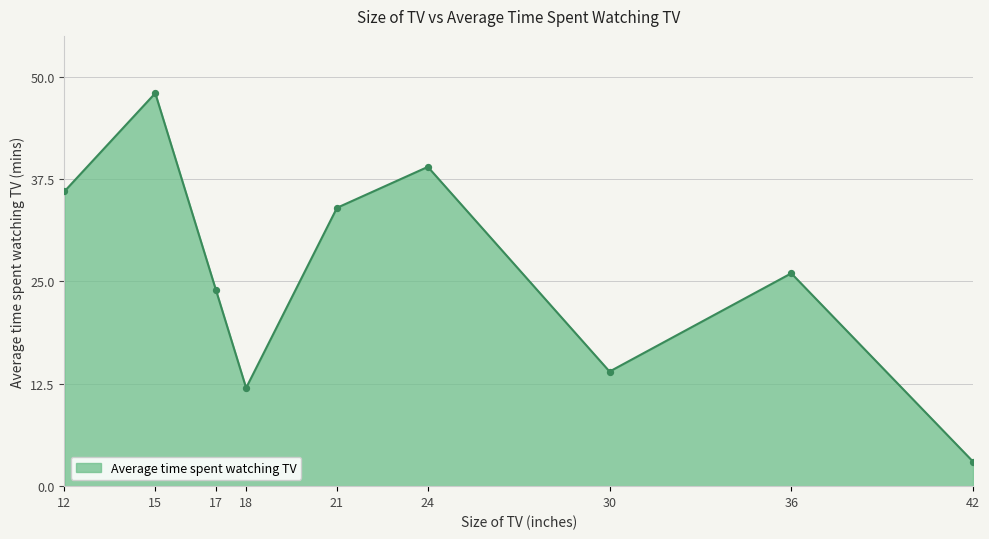

Which has a higher value, 12 or 42?

12